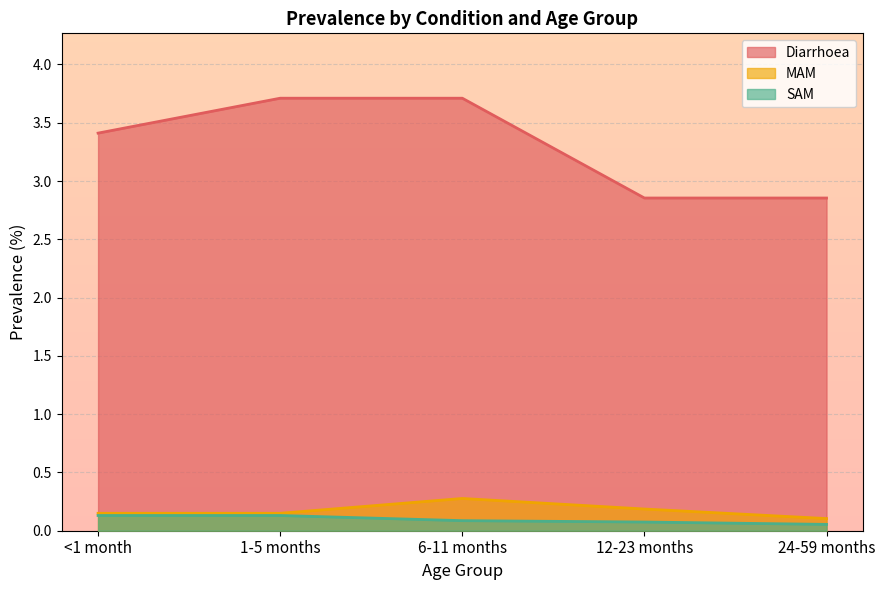

What is the average value of the SAM series?

0.1